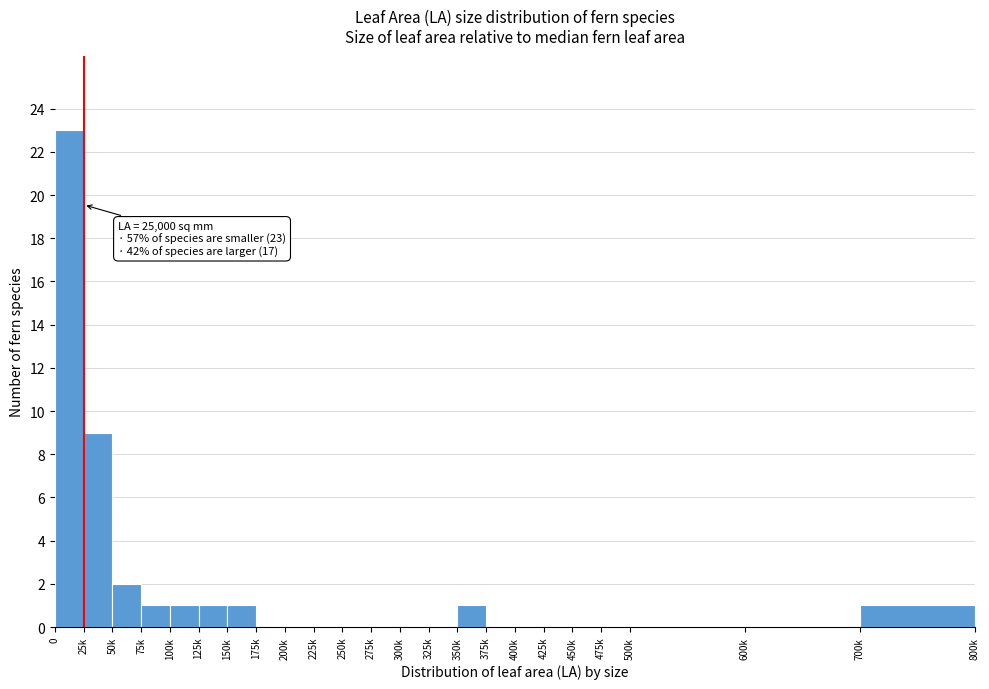

Reading right to left, what are all the values shown in this chart?

700k=1	600k=0	500k=0	475k=0	450k=0	425k=0	400k=0	375k=0	350k=1	325k=0	300k=0	275k=0	250k=0	225k=0	200k=0	175k=0	150k=1	125k=1	100k=1	75k=1	50k=2	25k=9	0=23